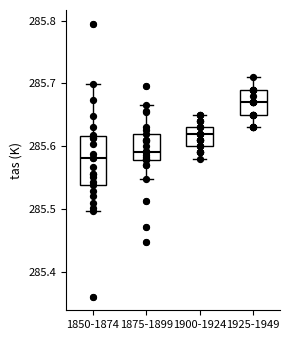

Where does the lower whisker of the box for 1850-1874 end on the y-axis? The values are not printed on the chart, so give them approximately, as read against the axis.

285.50